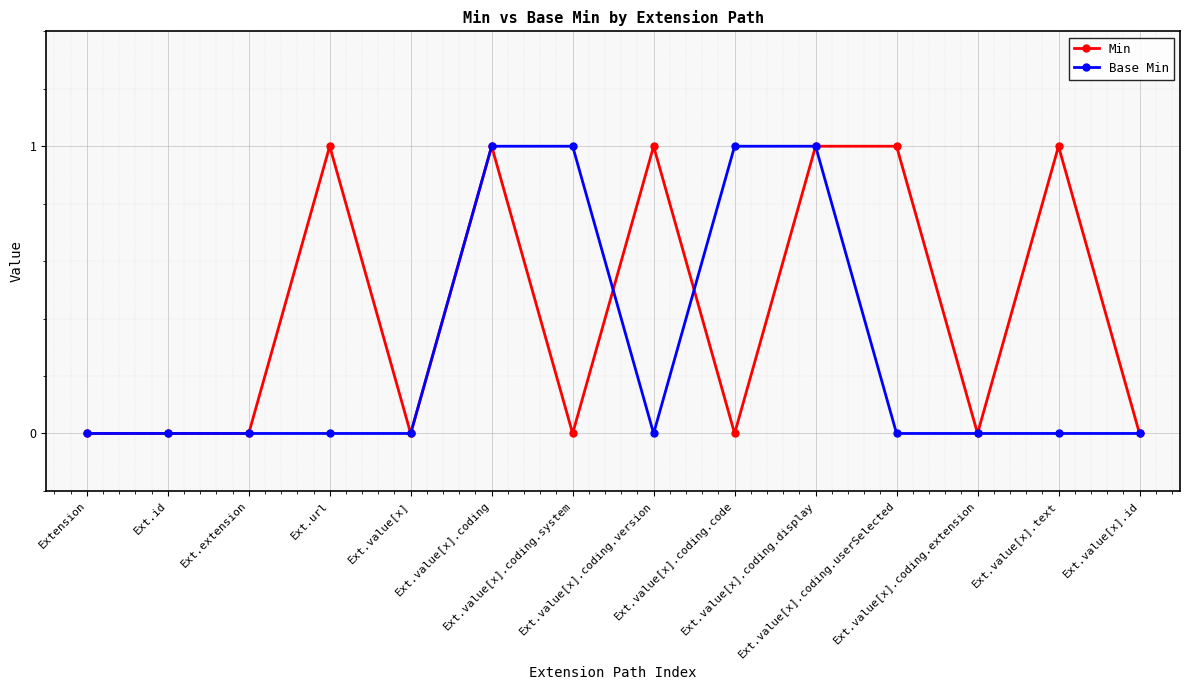

What is the value of the Base Min point at the 9th from the left?

1